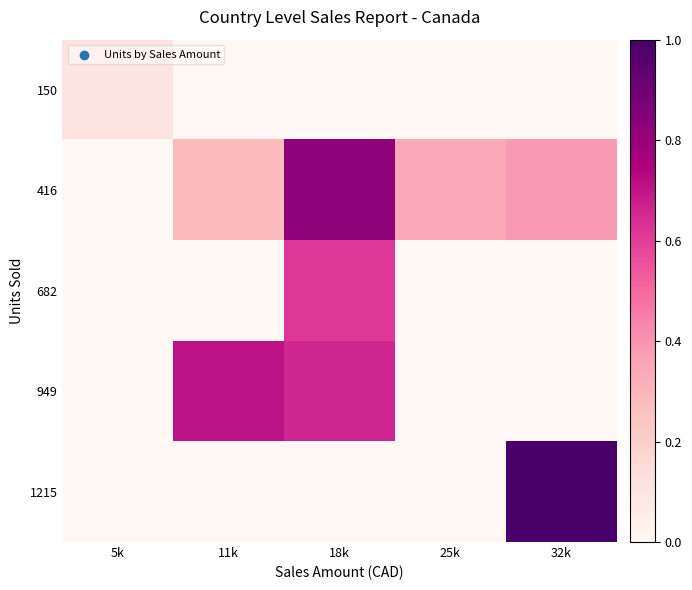

At how many categories does at least one series exceed 0?

5